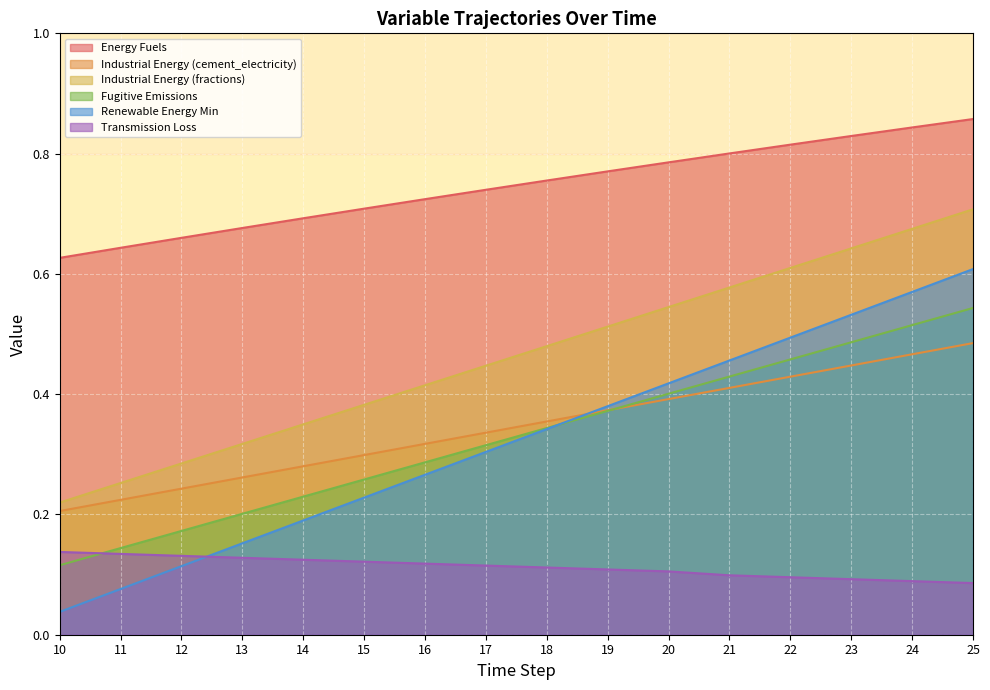

Which category has the highest value in the Industrial Energy (fractions) series?

25